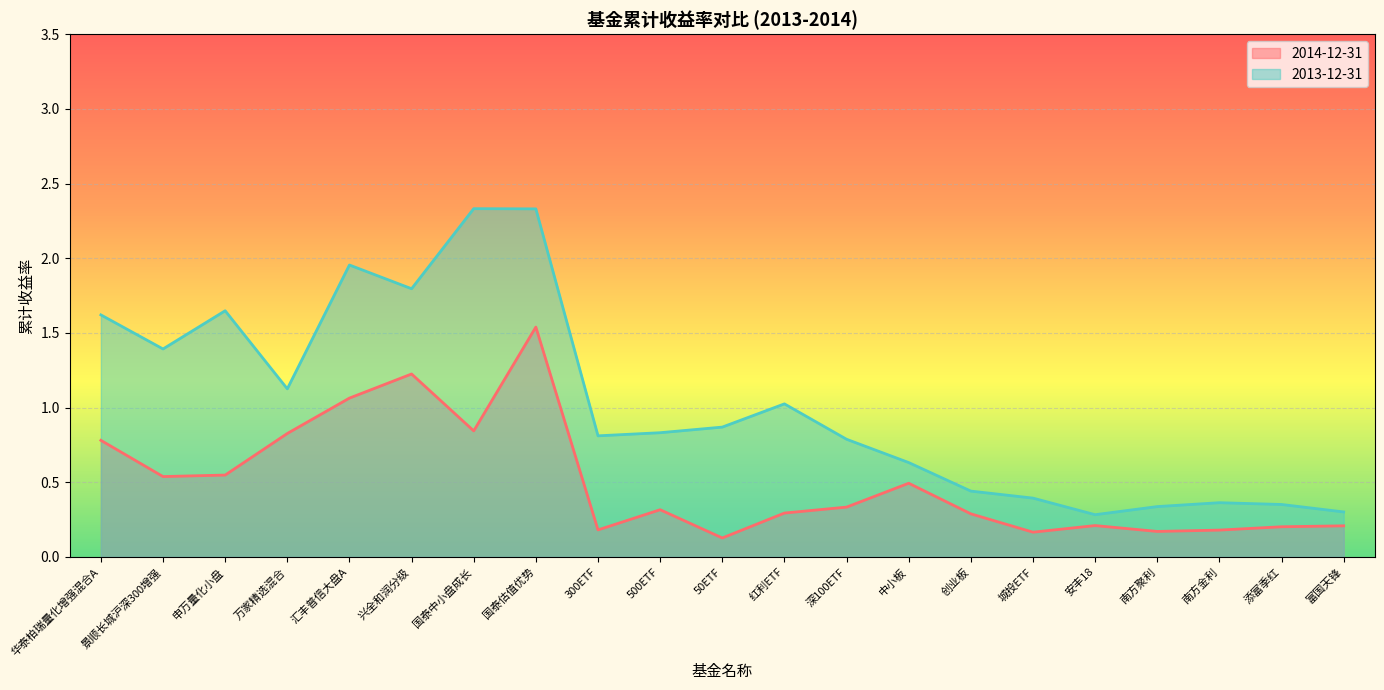

At which label does 2013-12-31 reach its peak?

国泰中小盘成长